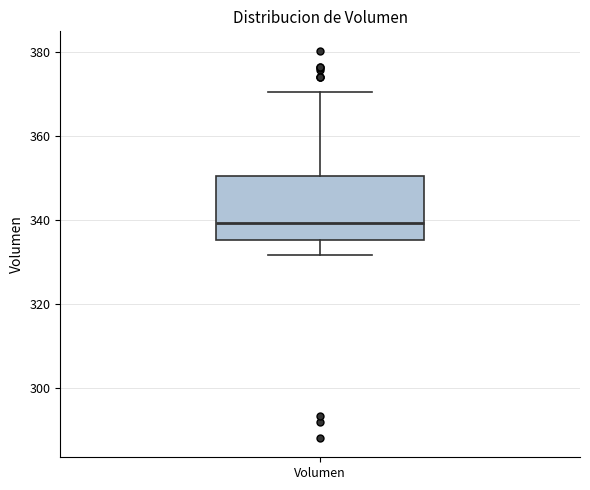

Transcribe this box plot: give where the median line is, the range the box spans, and where the two whiskers end, as read against the y-axis. The values are not printed on the chart, so give them approximately, as read against the axis.

median 340, box 336 to 350, whiskers 332 to 370